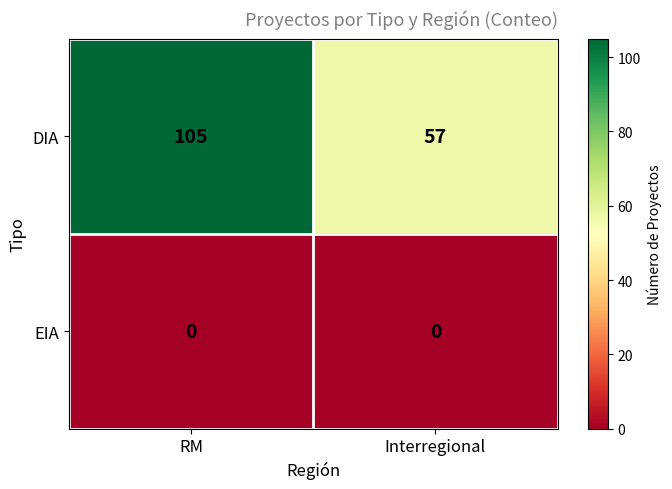

Which label corresponds to the largest value in the chart?

RM